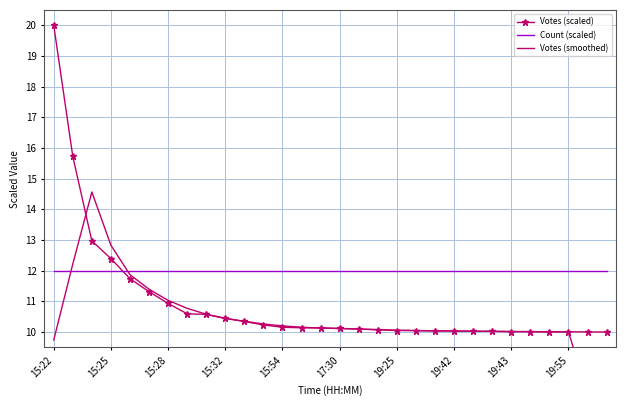

List the series in order of their peak value, highest first.

Votes (scaled), Votes (smoothed), Count (scaled)